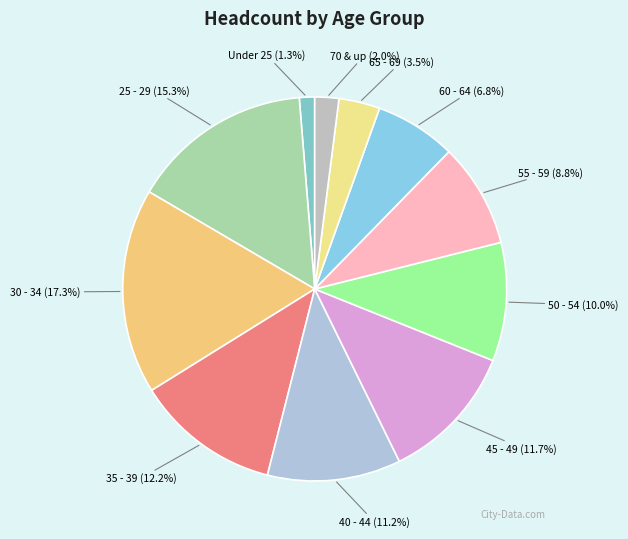

What is the total percentage of 40 - 44 and 45 - 49?

22.9%